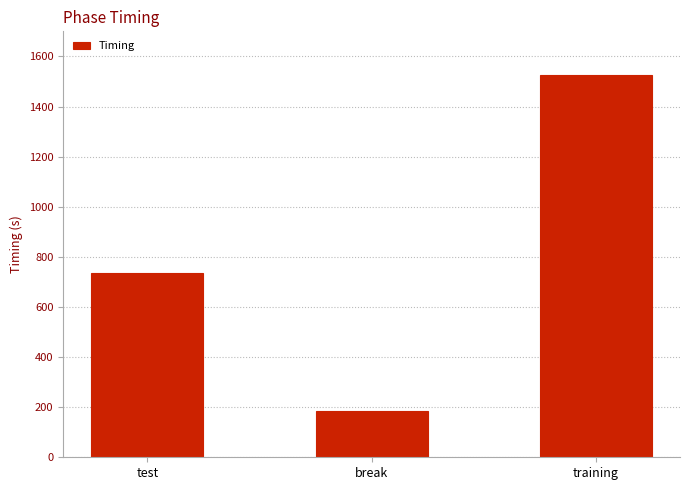

The value at training is 1525.6. True or false?

True